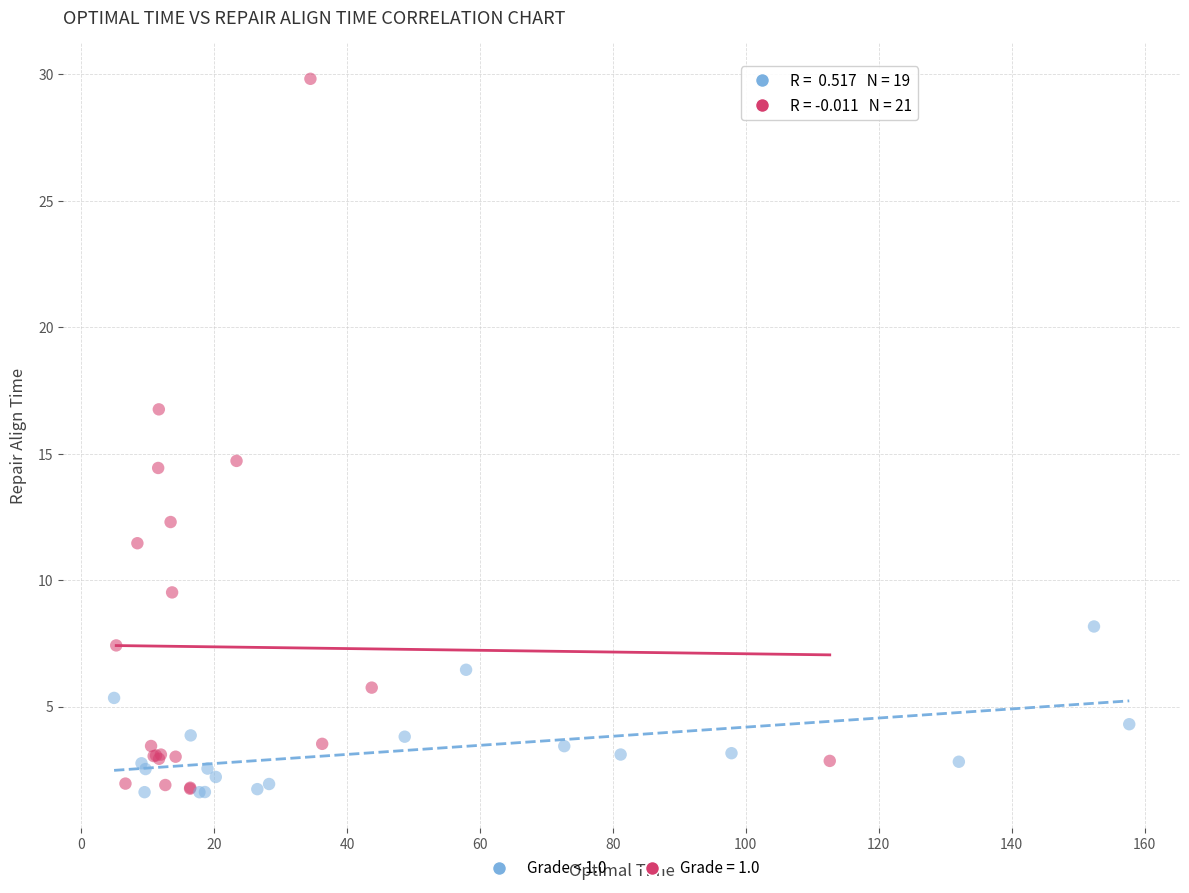

Which series has the largest Y range (max minus min)?

Grade = 1.0